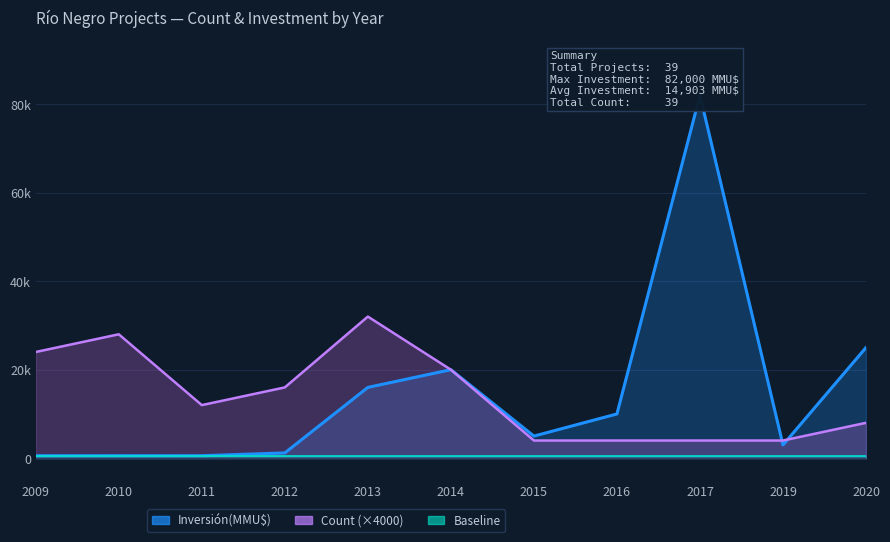

Reading left to right, list all the values displayed in this chart.

Count: 2009=24000	2010=28000	2011=12000	2012=16000	2013=32000	2014=20000	2015=4000	2016=4000	2017=4000	2019=4000	2020=8000
Inversión(MMU$): 2009=572	2010=577	2011=569	2012=1200	2013=16000	2014=20000	2015=5000	2016=10000	2017=82000	2019=3000	2020=25000